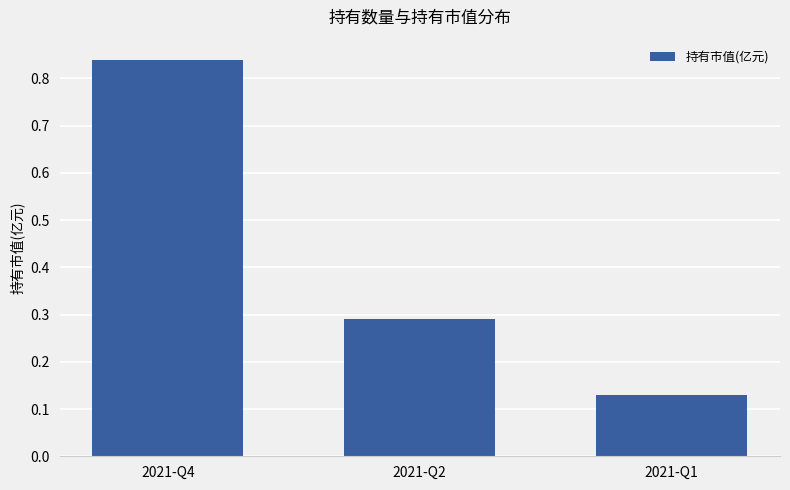

What is the difference between the second highest and minimum values?

0.2